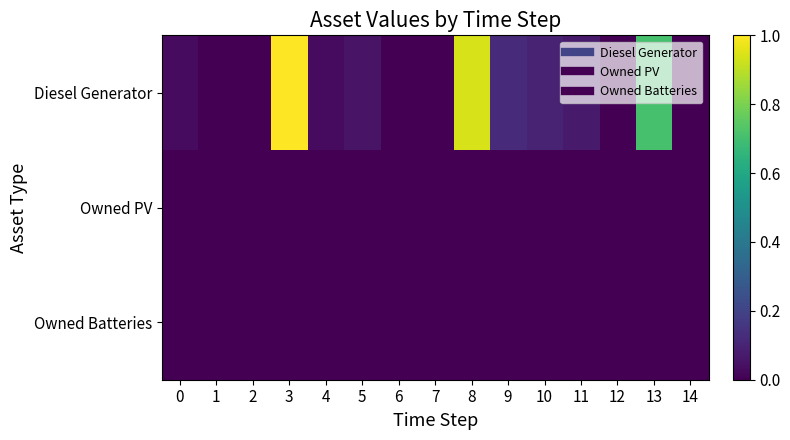

How many categories are shown in the chart?

15